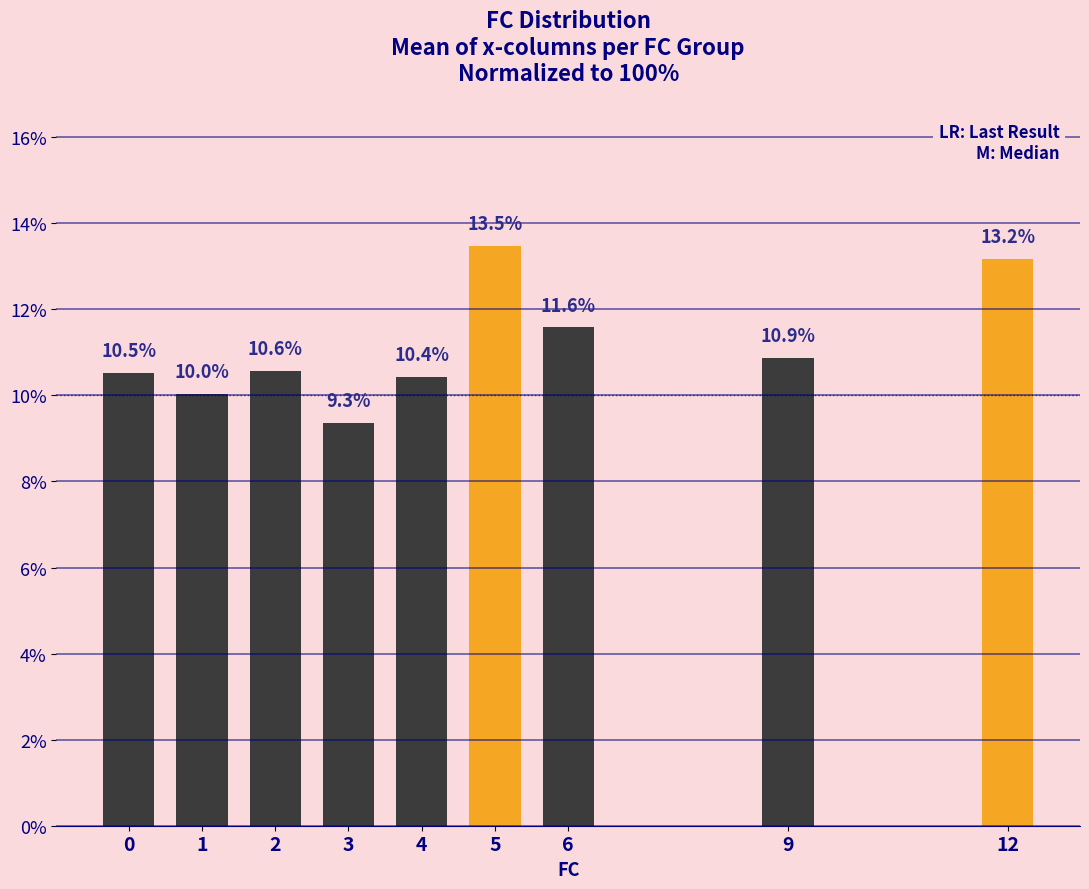

Does the chart contain stacked bars?

No